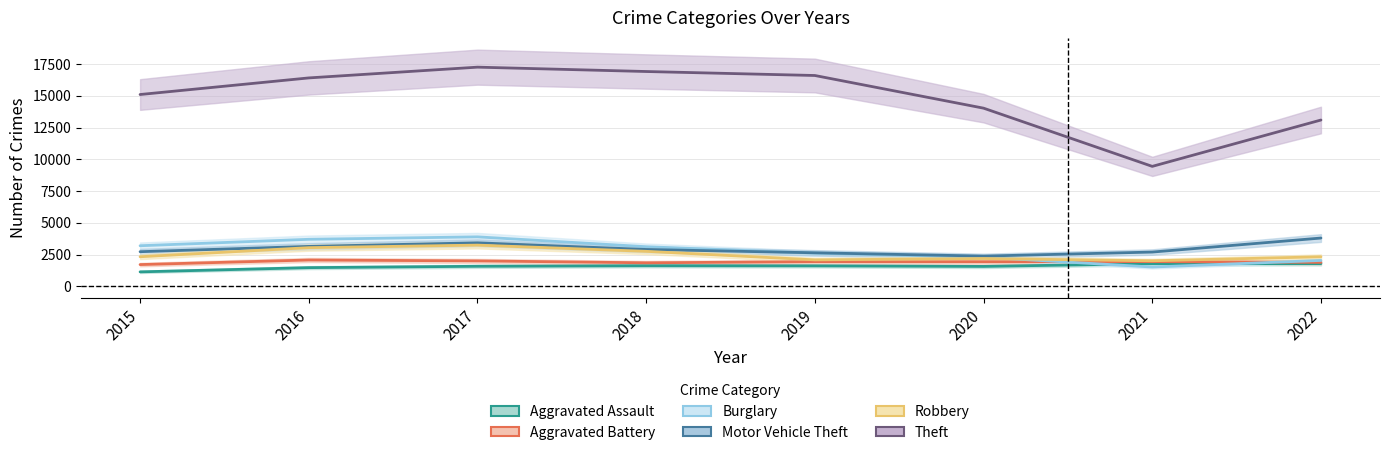

Which has a higher value, 2018 or 2021?

2021